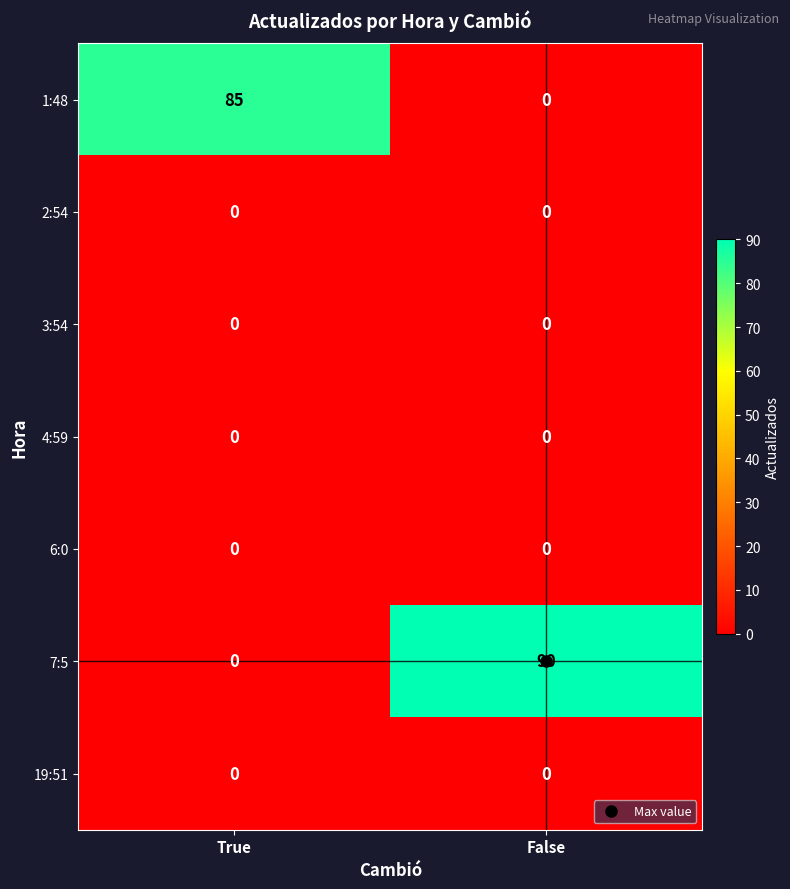

What is the sum of all 1:48 values?

85